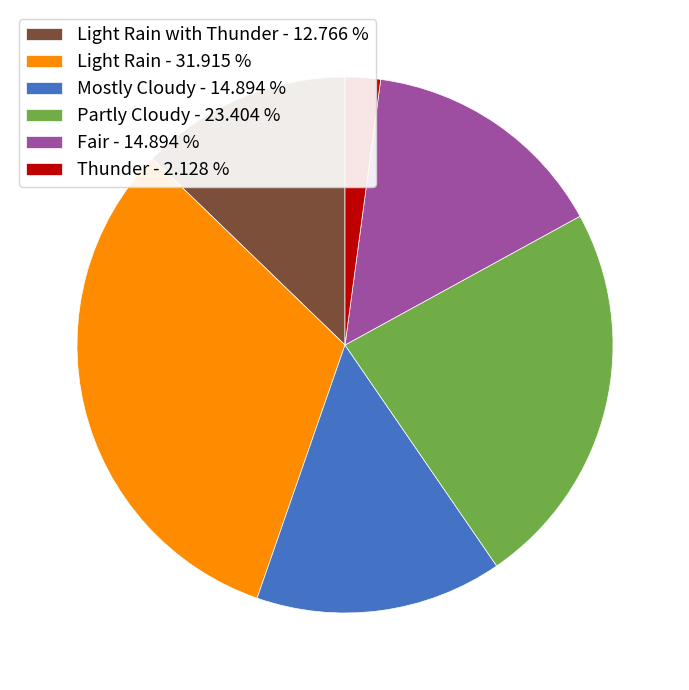

Does any single category account for the majority?

No